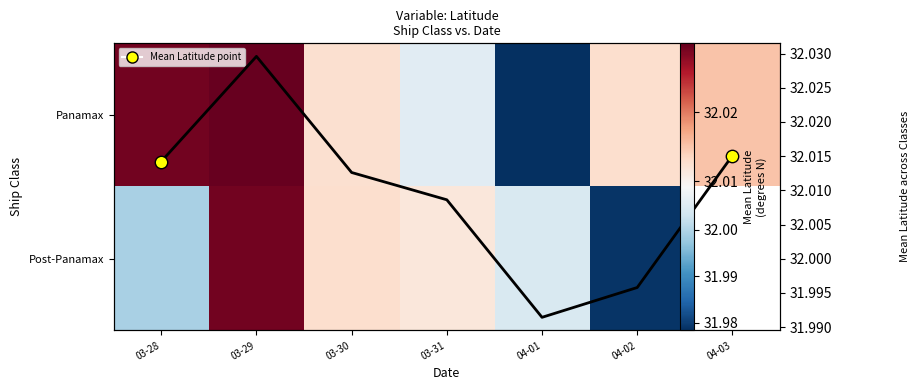

List the labels in order of Mean Latitude value, smallest first.

04-01, 04-02, 03-31, 03-30, 03-28, 04-03, 03-29